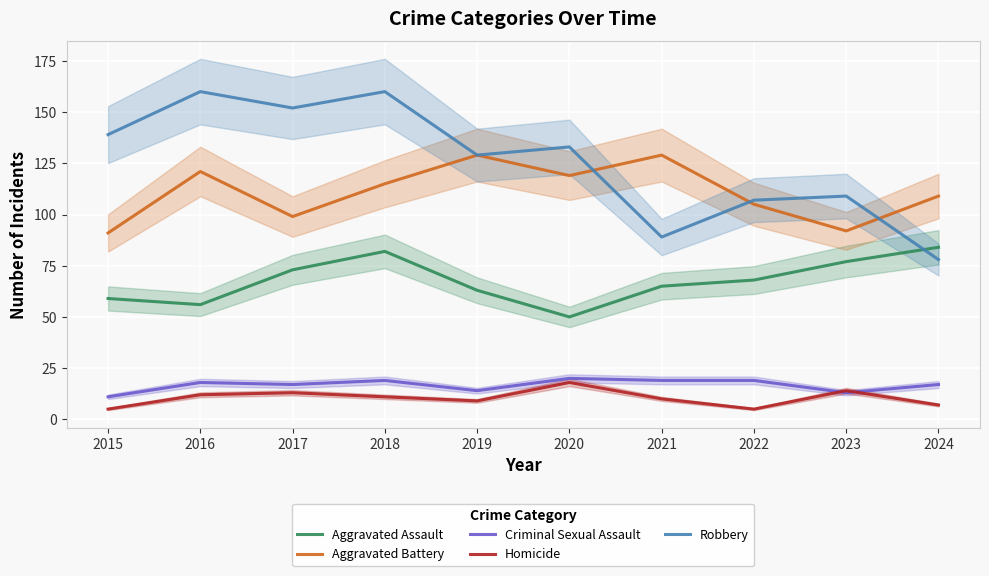

True or false: Robbery and Homicide cross at least once.

False